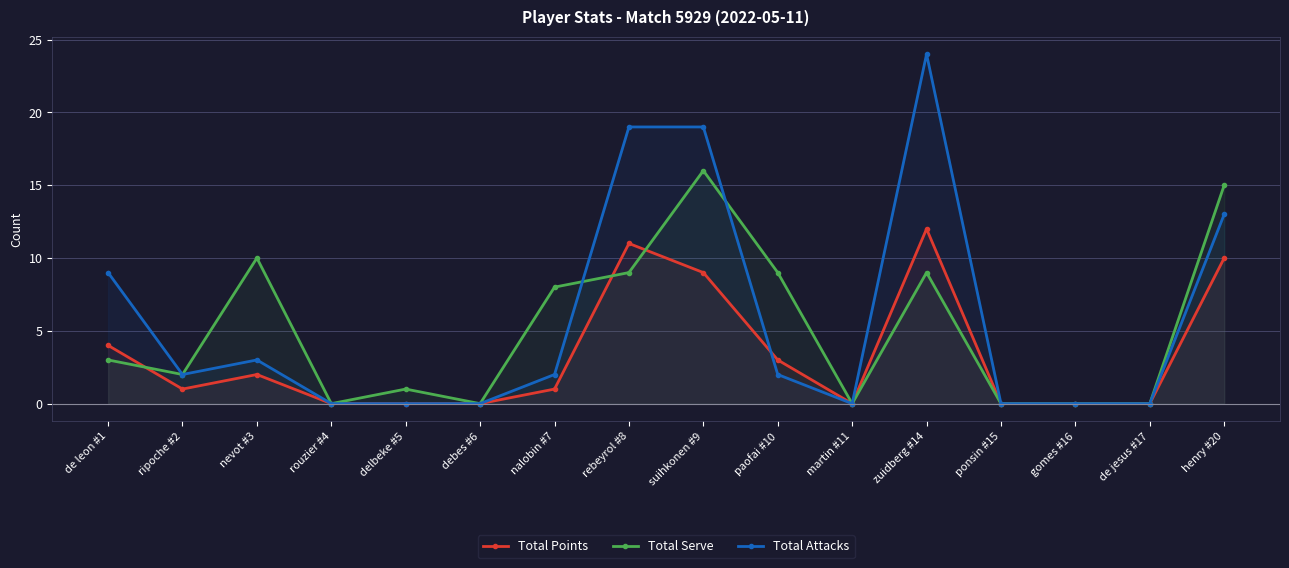

Where is the first local minimum for Total Serve?

ripoche #2